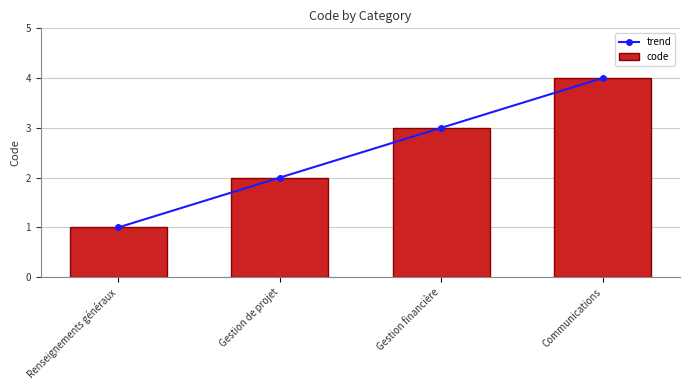

At which label does code first exceed 3?

Communications